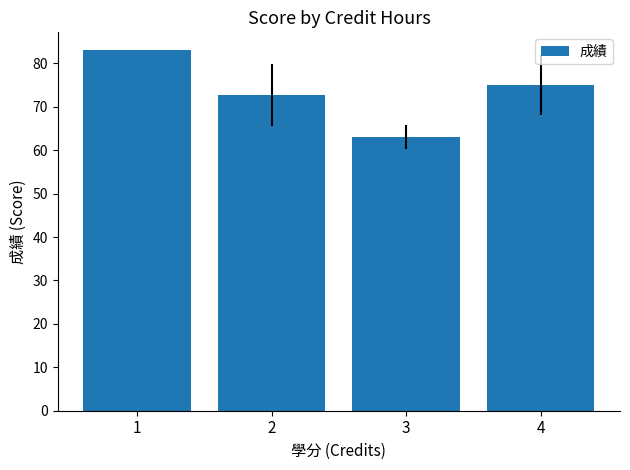

The value at 1 is 83.0. True or false?

True